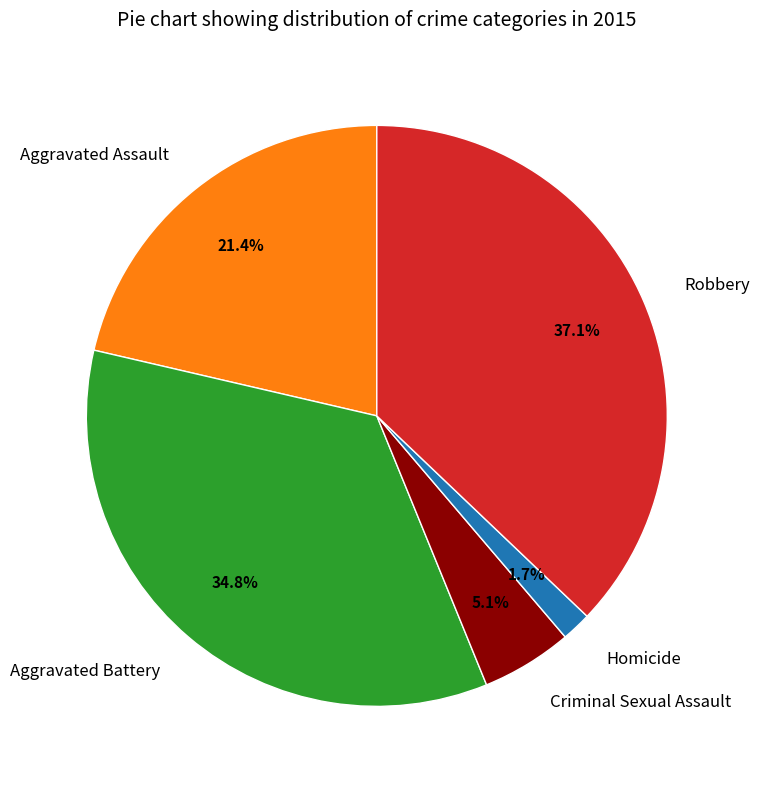

To the nearest percent, what percentage of the pie is Criminal Sexual Assault?

5%